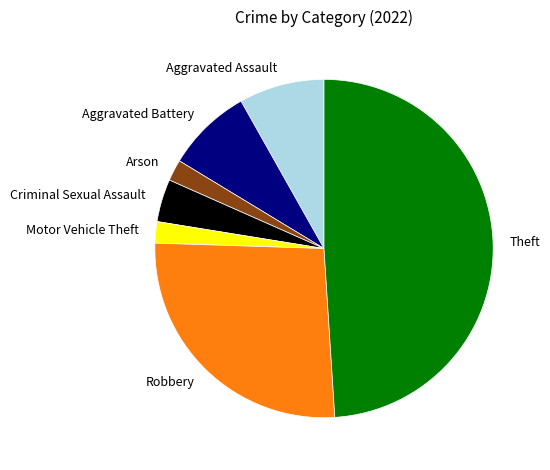

Count the number of slices in the pie.

7